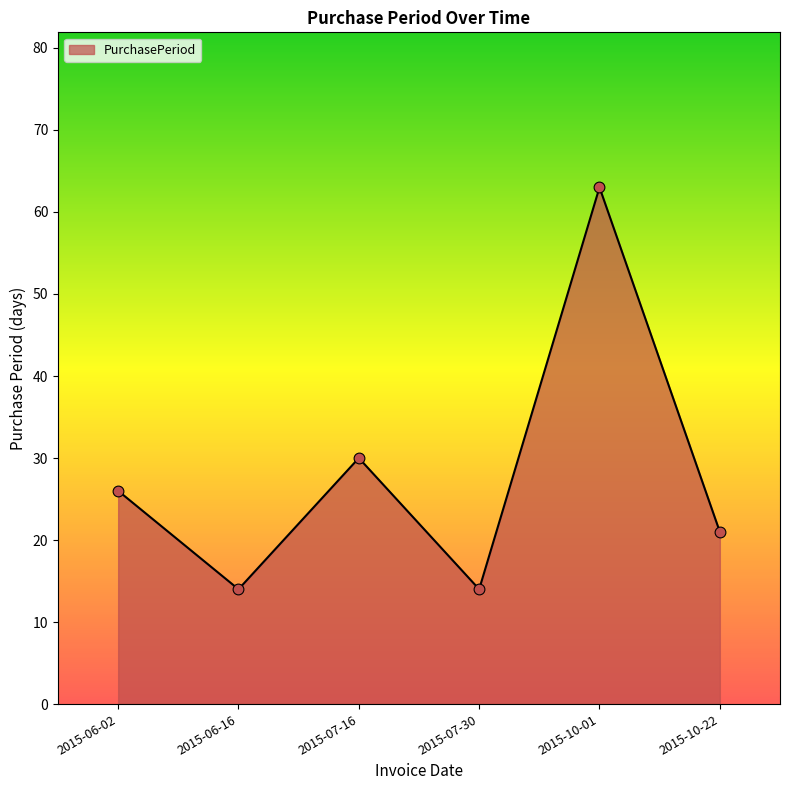

Which has a higher value, 2015-07-16 or 2015-10-01?

2015-10-01